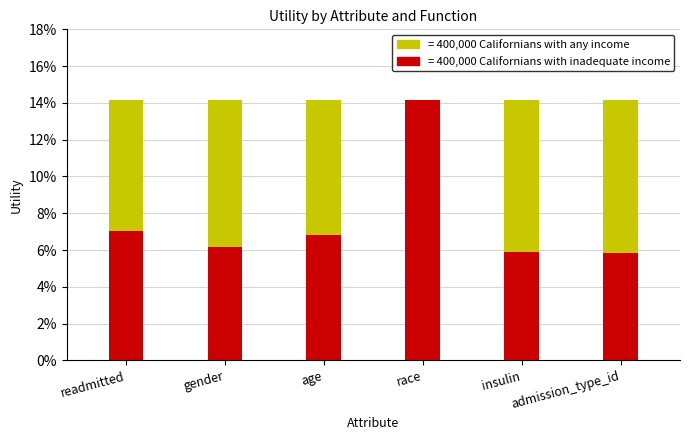

Is it true that sum equals 1.9 at admission_type_id?

False